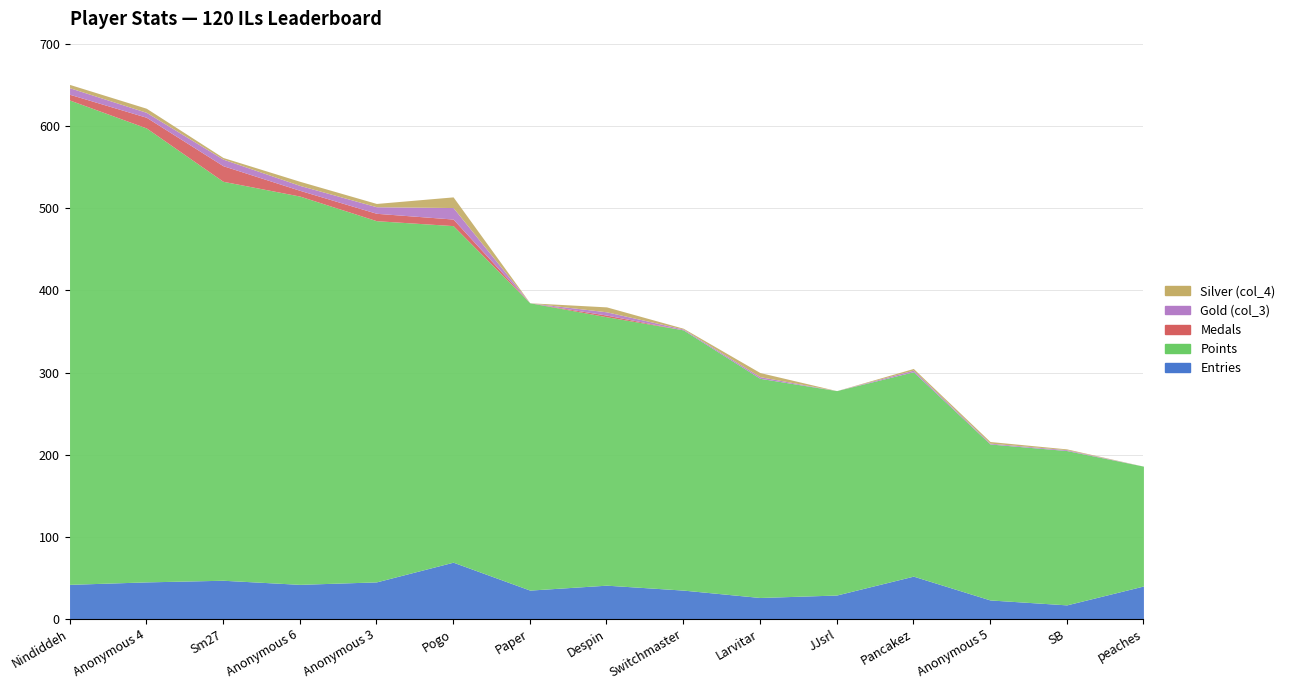

True or false: Medals and Gold (col_3) cross at least once.

True